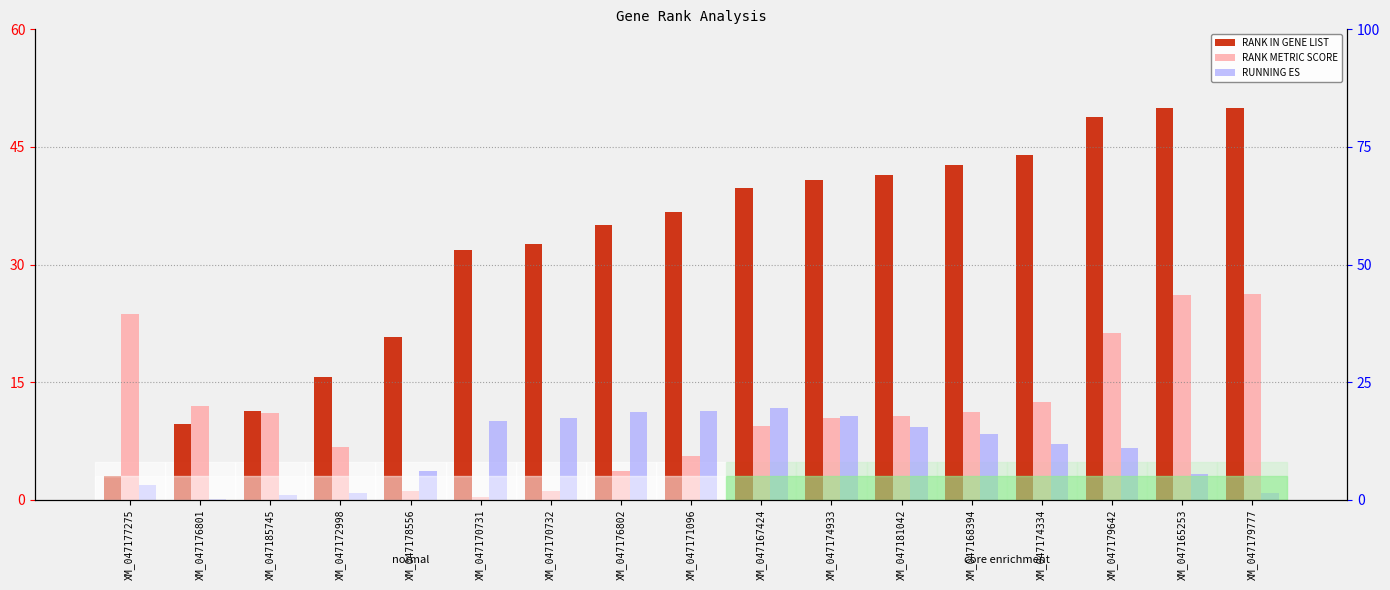

At which category is the sum across all series the highest?

XM_047165253